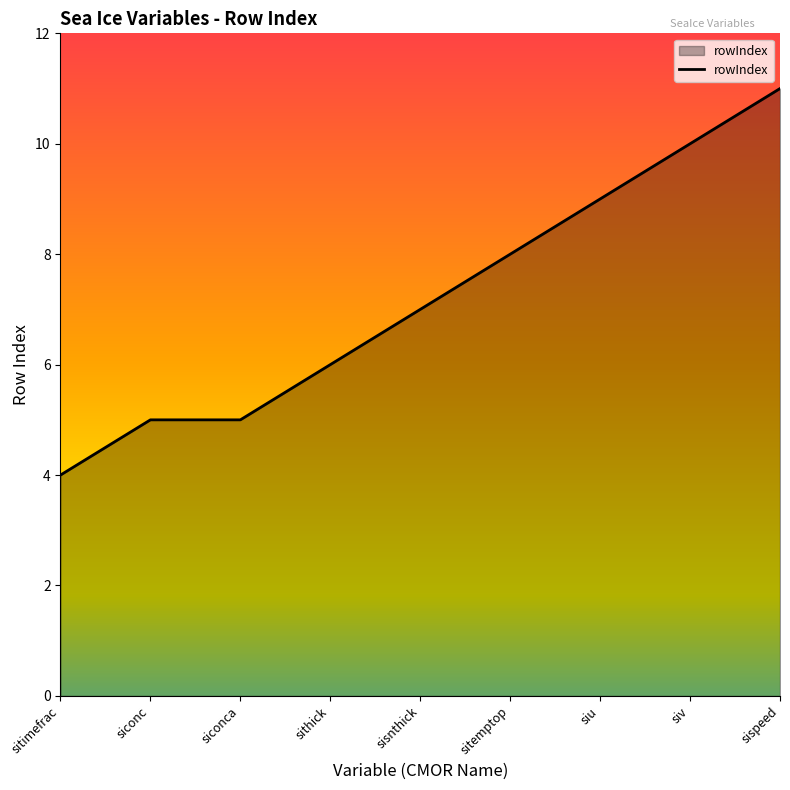

What position from the left is siv?

8